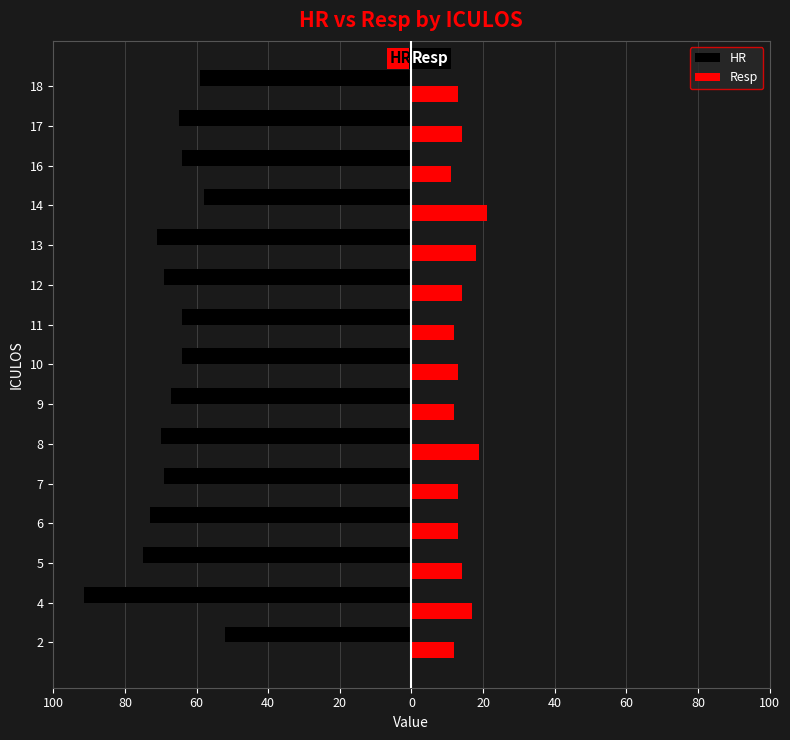

What are all the series names shown in the legend?

HR, Resp